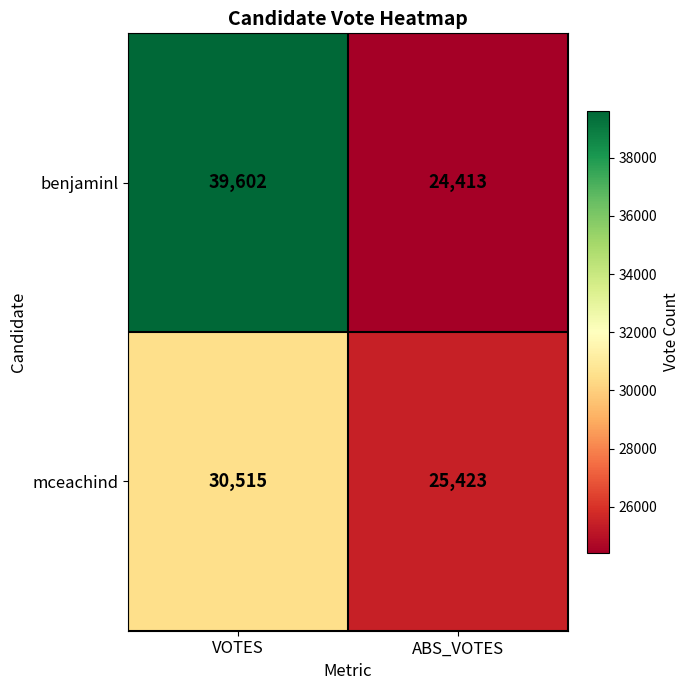

How many categories are shown in the chart?

2